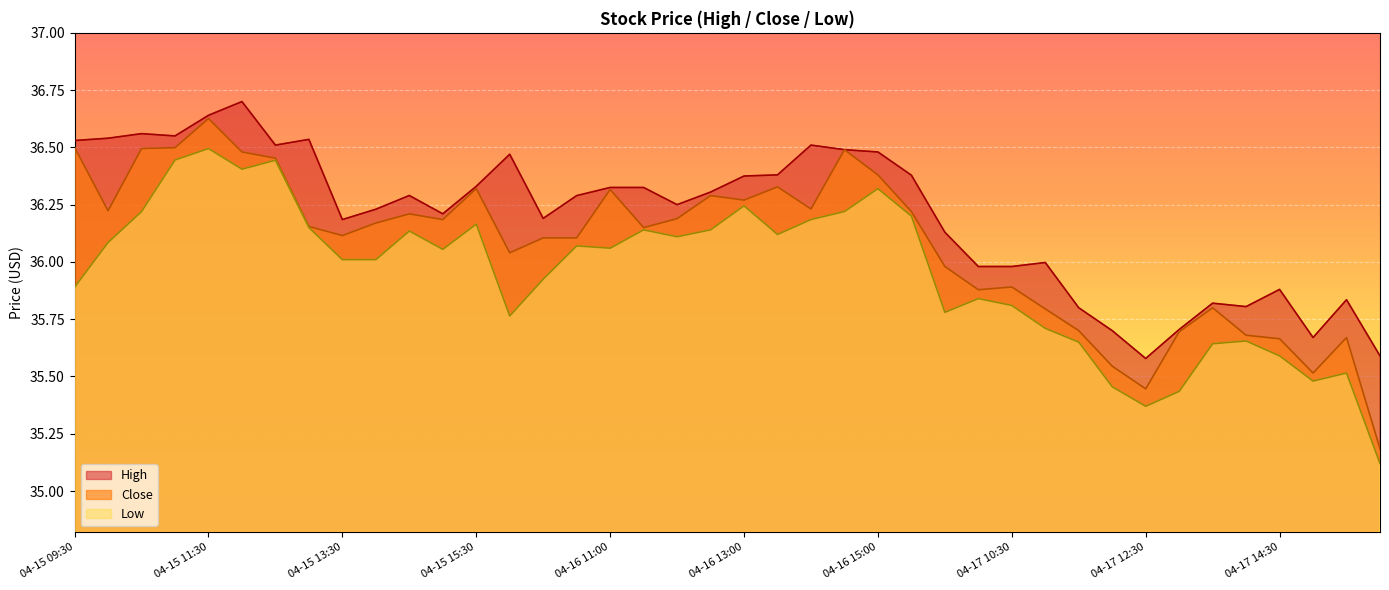

At which category does the chart reach its minimum across all series?

04-18 09:30